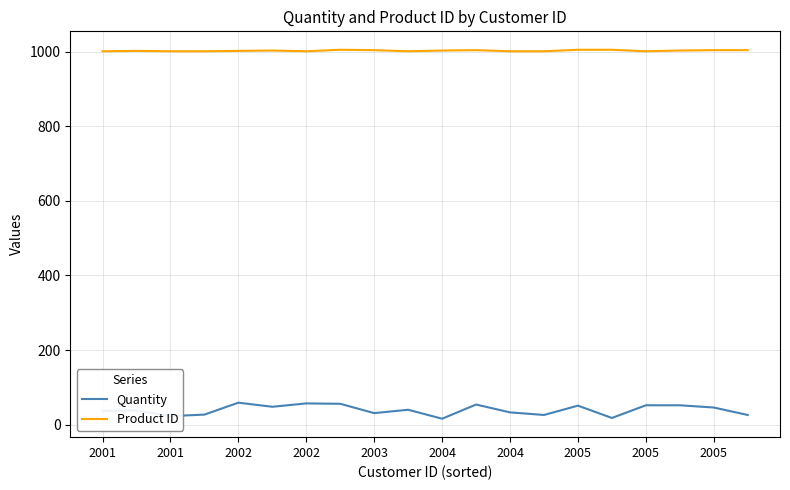

Which series has the largest range (max minus min)?

Quantity